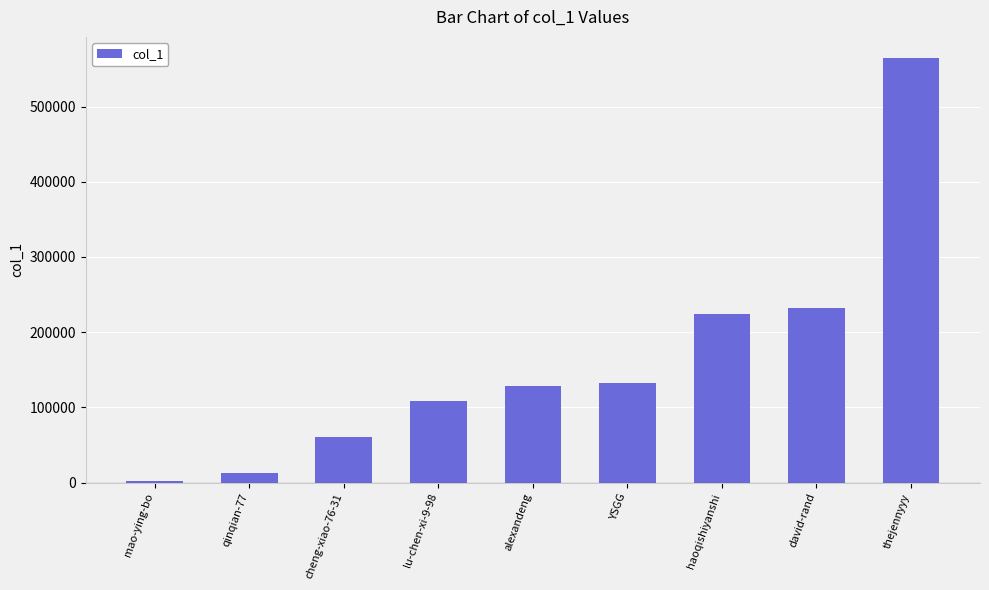

The value at qinqian-77 is 12032. True or false?

True